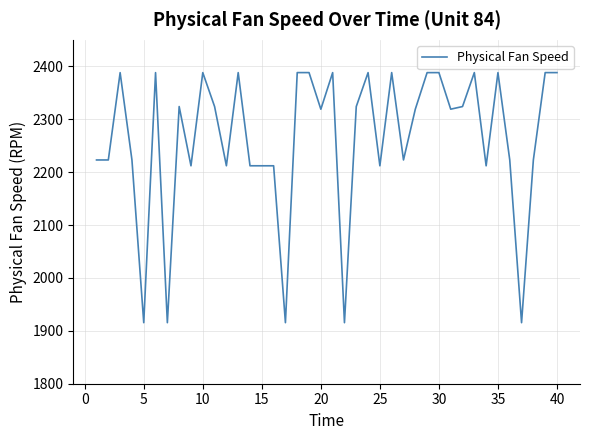

What is the greatest value displayed?

2388.1